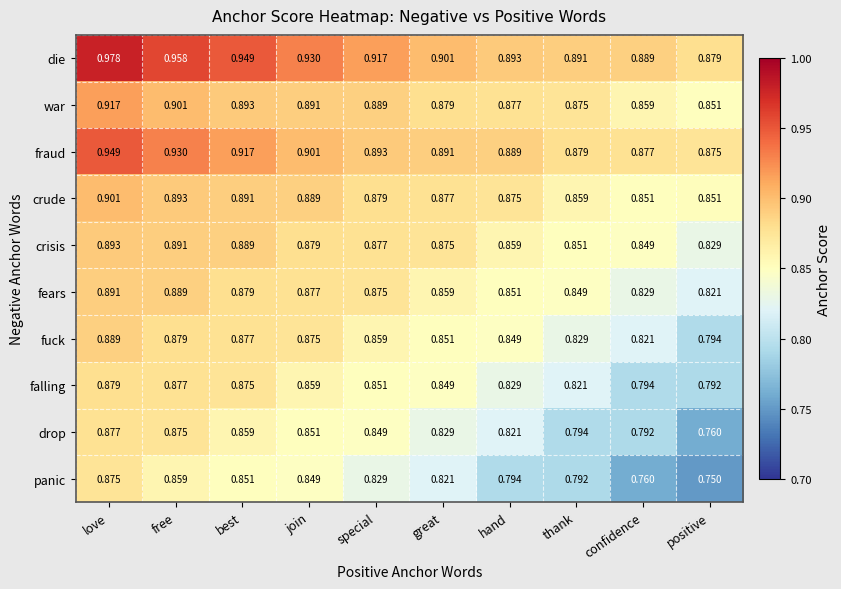

Which series changed the most between join and hand?

panic